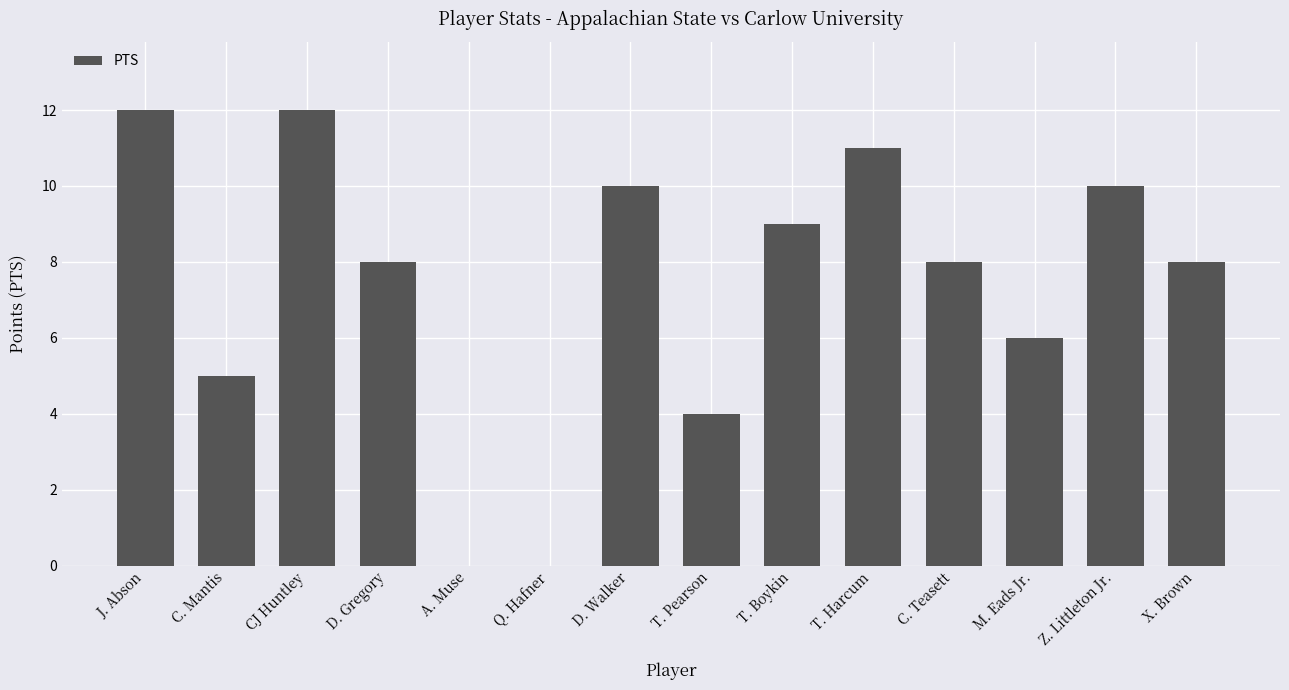

Approximately how many times larger is the value at D. Gregory compared to T. Pearson?

2.0